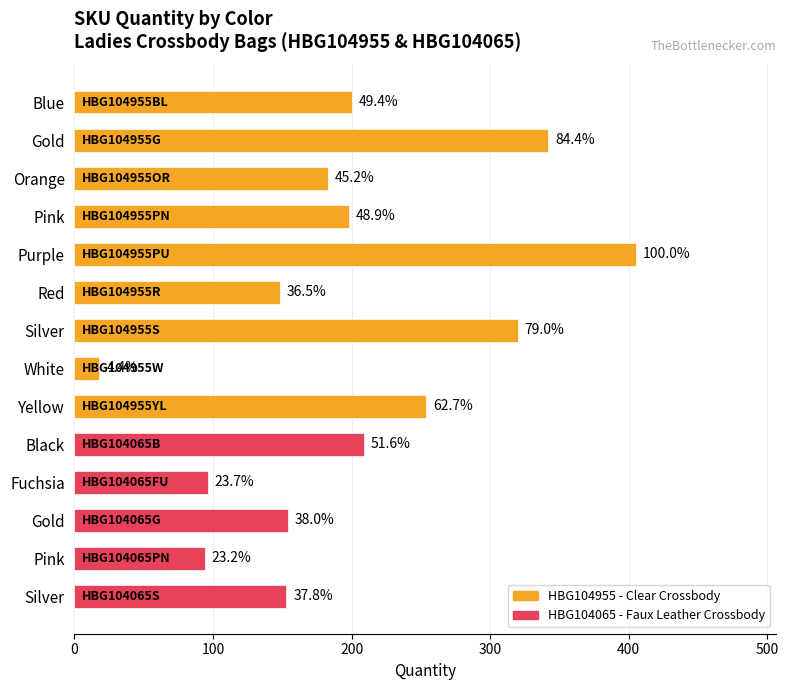

How many bars are there in total?

14